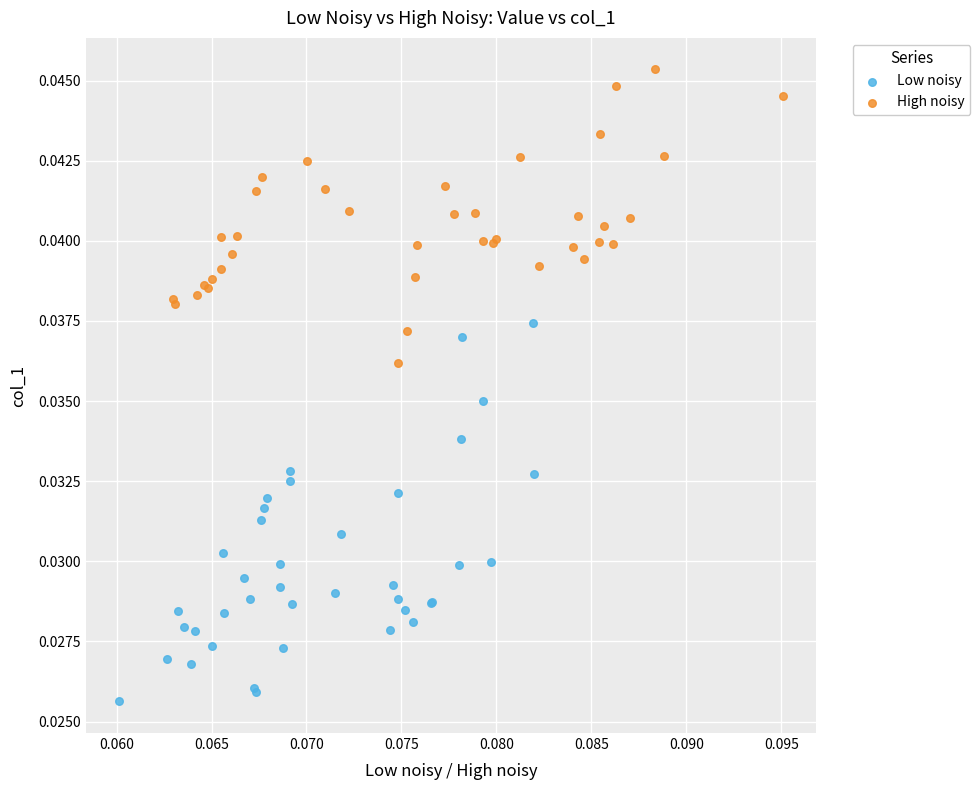

What are all the series names shown in the legend?

Low noisy, High noisy